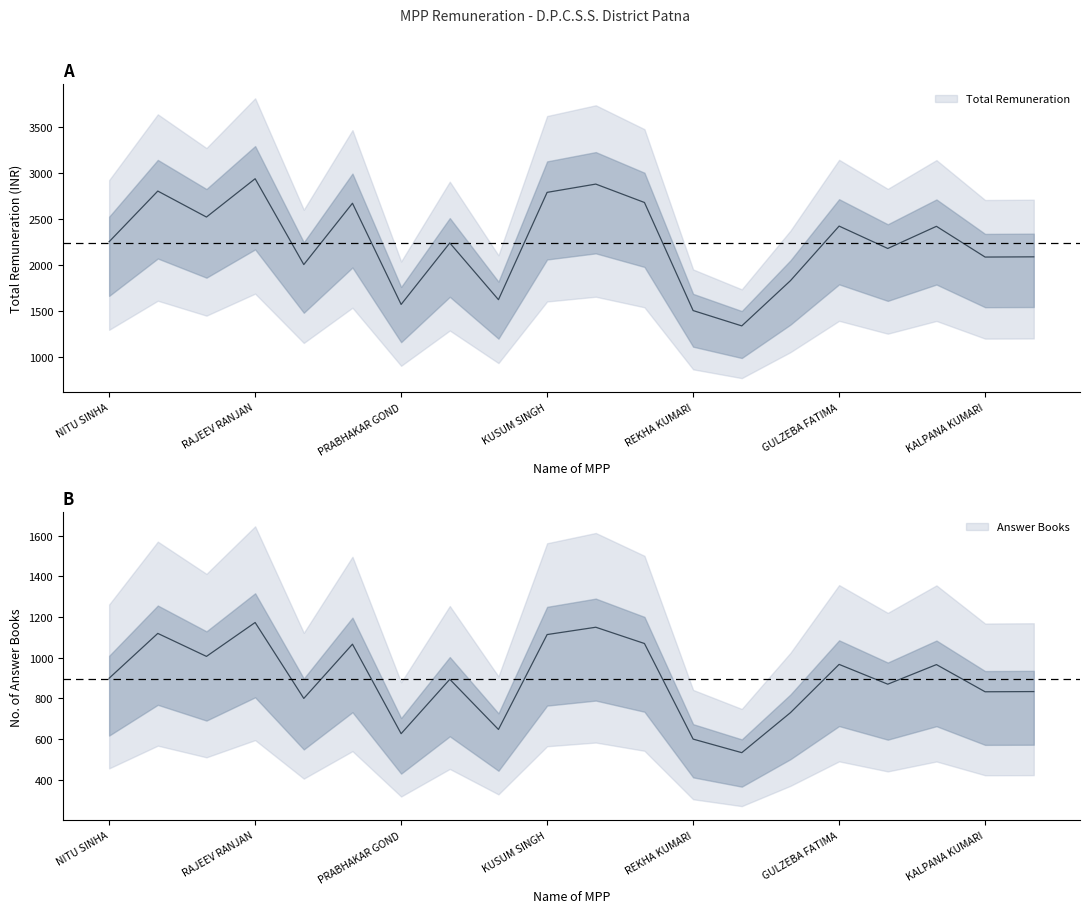

What is the label of the 6th point from the left?

LUCKY KUMARI